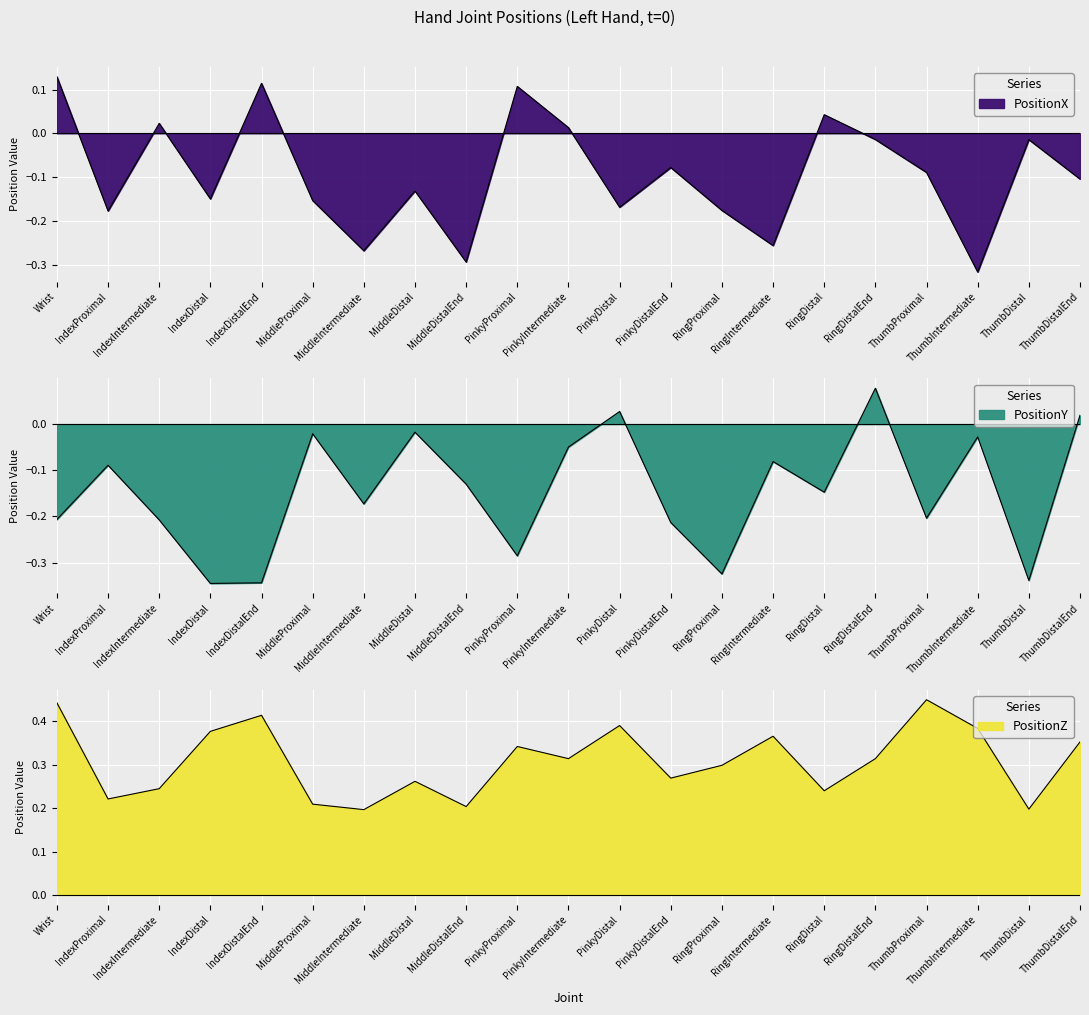

How many data points in PositionY are above 0?

3